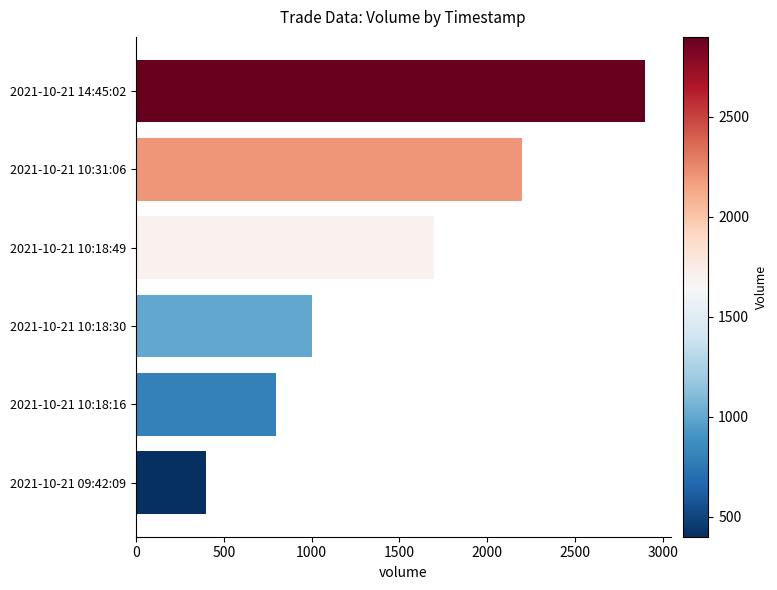

What is the difference between the second highest and minimum values?

1800